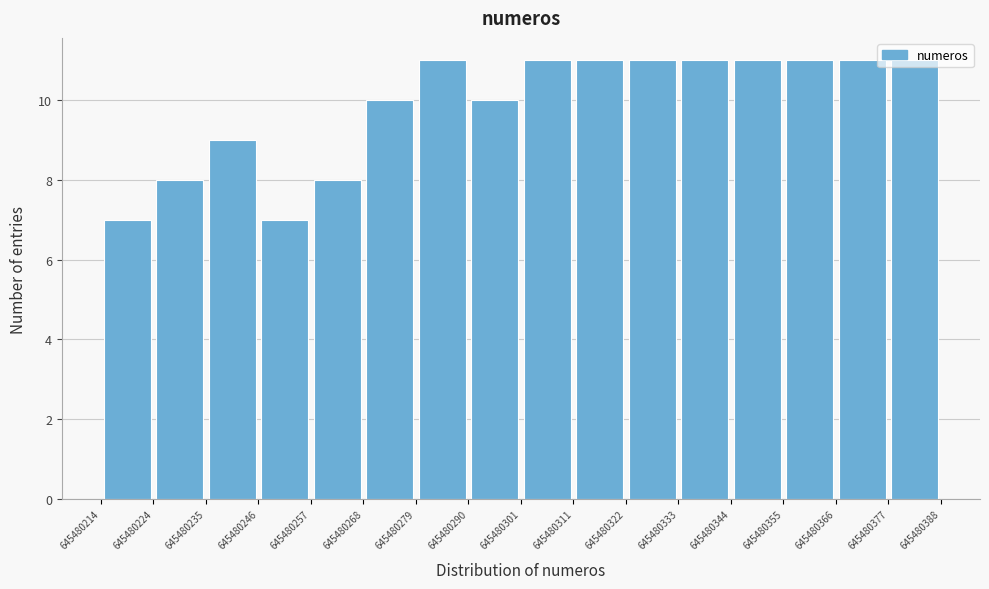

How tall is the bar that spans 645480214 to 645480224 on the x-axis? The values are not printed on the chart, so give them approximately, as read against the axis.

7